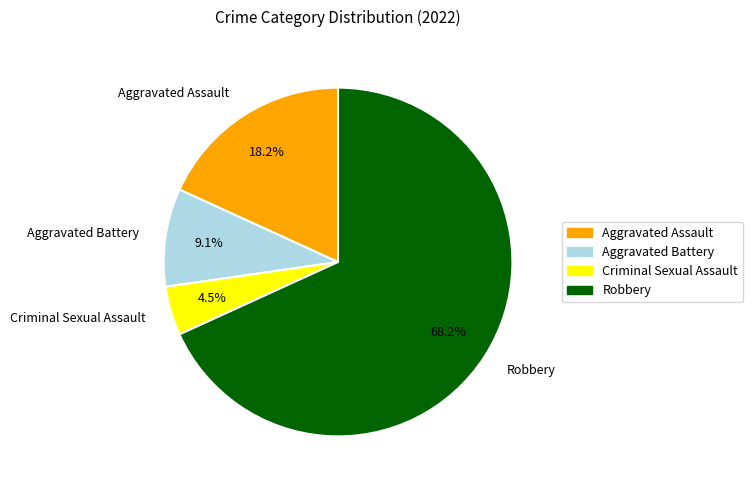

To the nearest percent, what percentage of the pie is Aggravated Assault?

18%